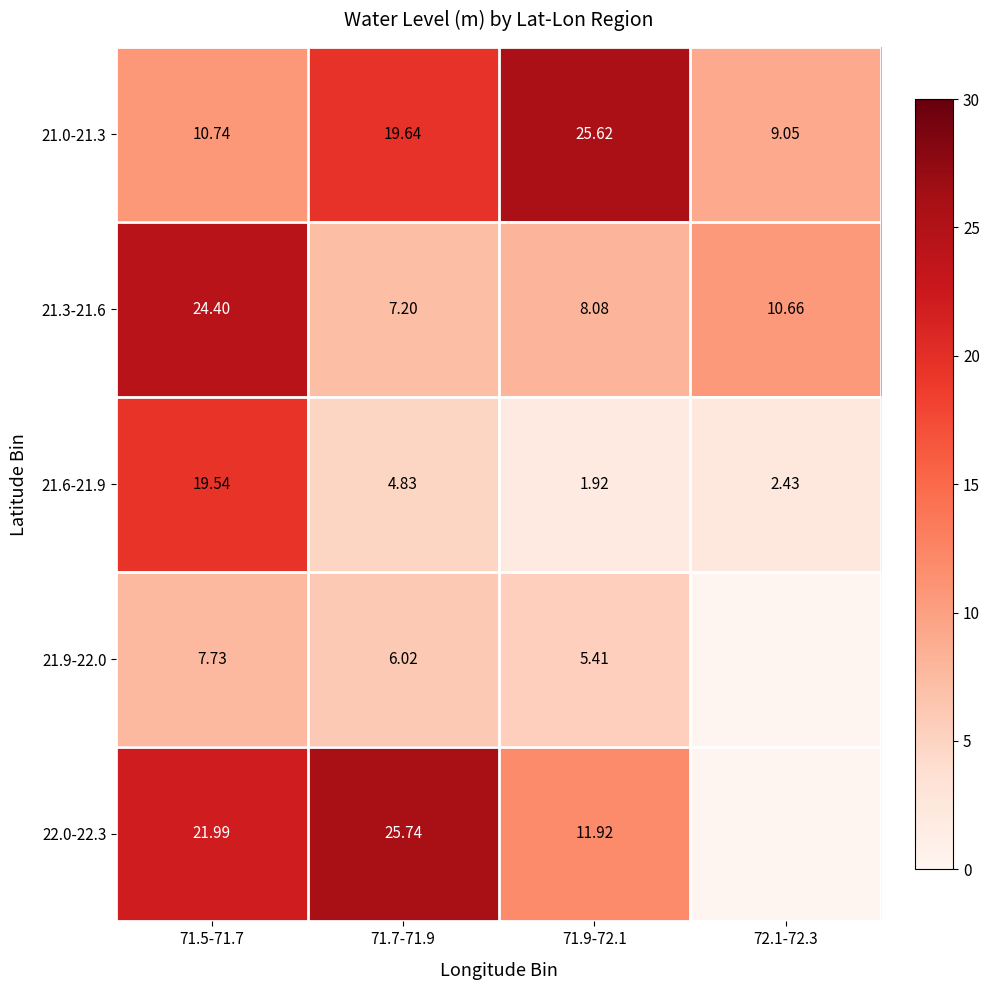

The 21.6-21.9 series shows 2.7 at 71.9-72.1. True or false?

False